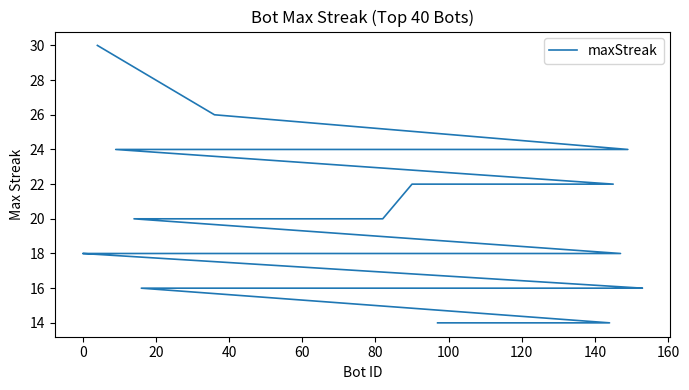

Count the number of categories in the chart.

40